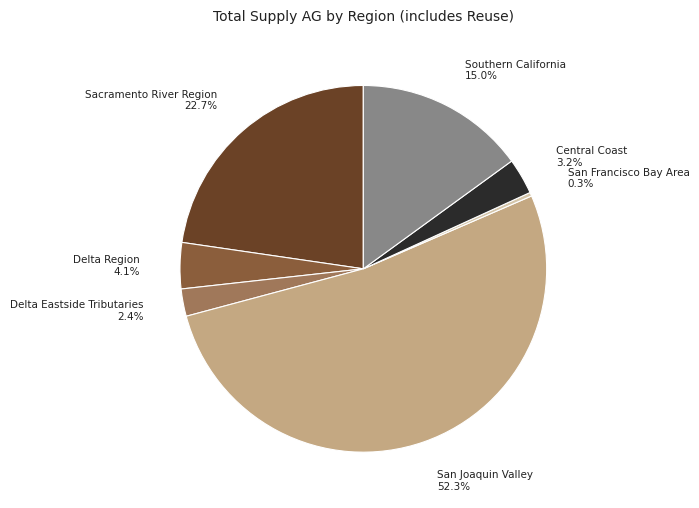

Count the number of slices in the pie.

7